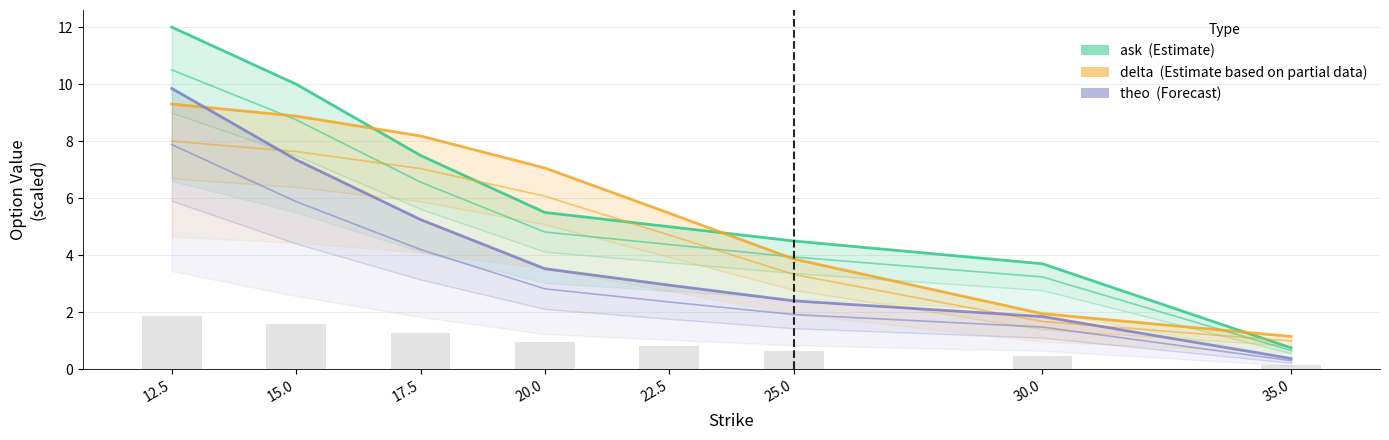

How many data points in ask (Estimate) are less than 5?

3